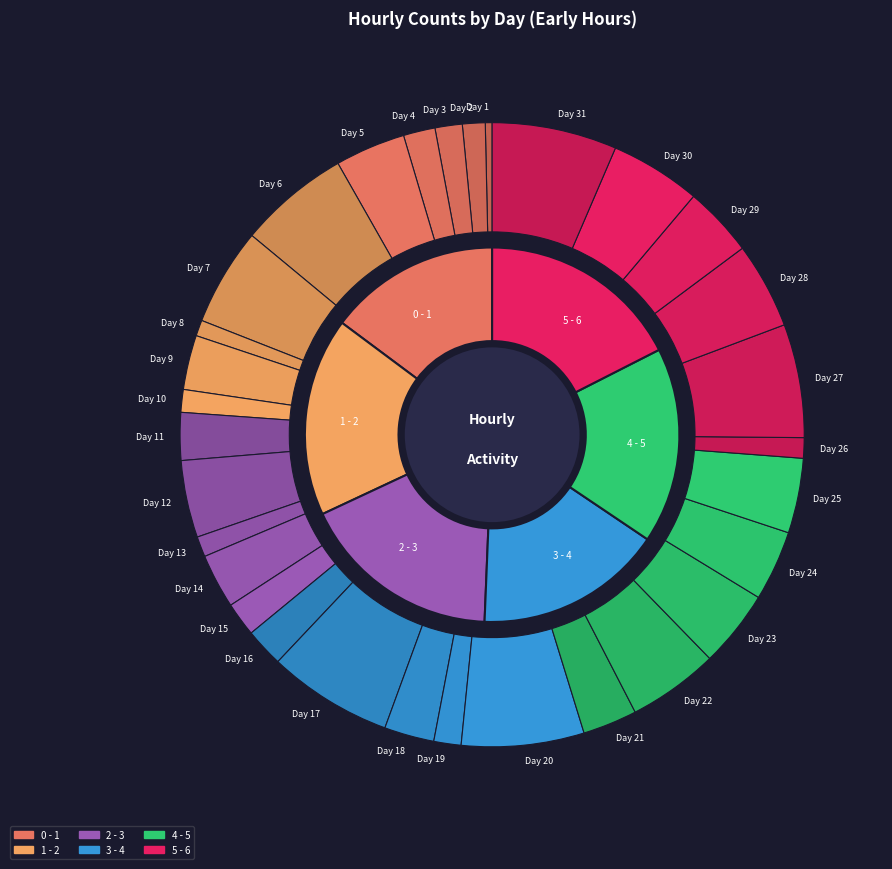

Is there any slice that represents more than half of the pie?

No